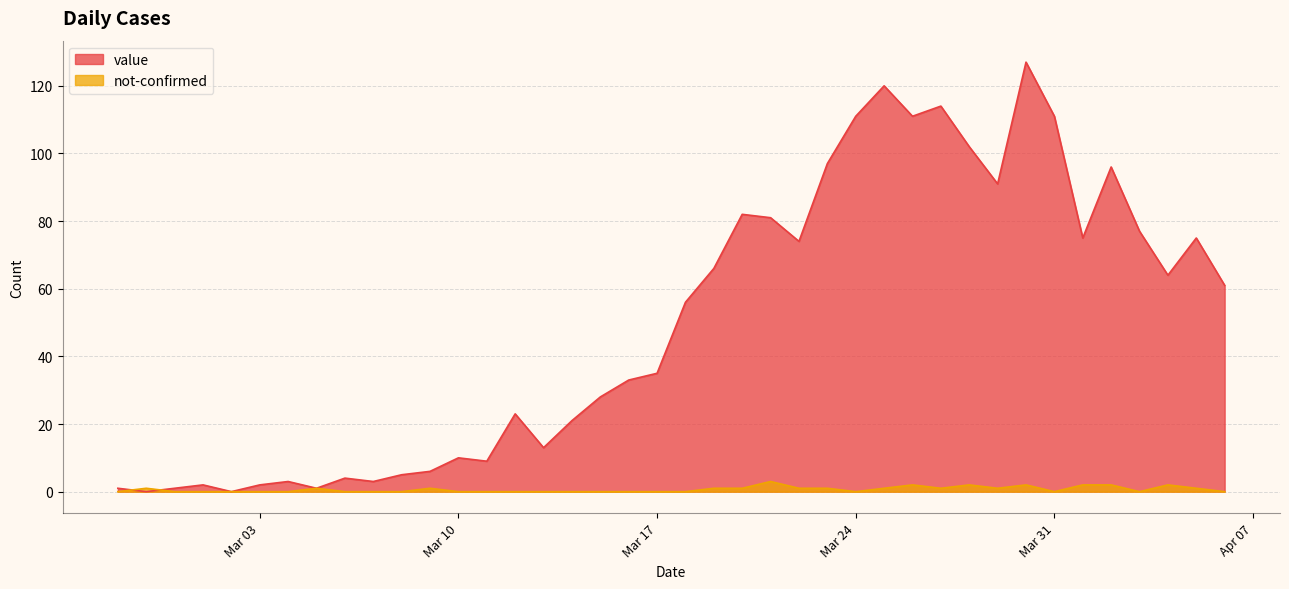

How many data points does each series have?

40